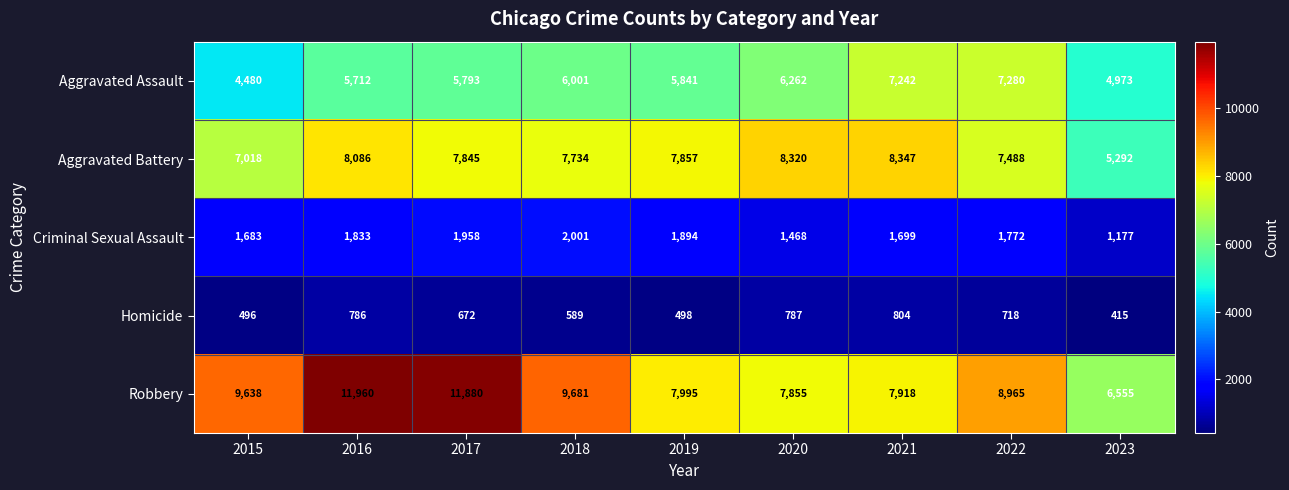

How many series are shown in this chart?

5